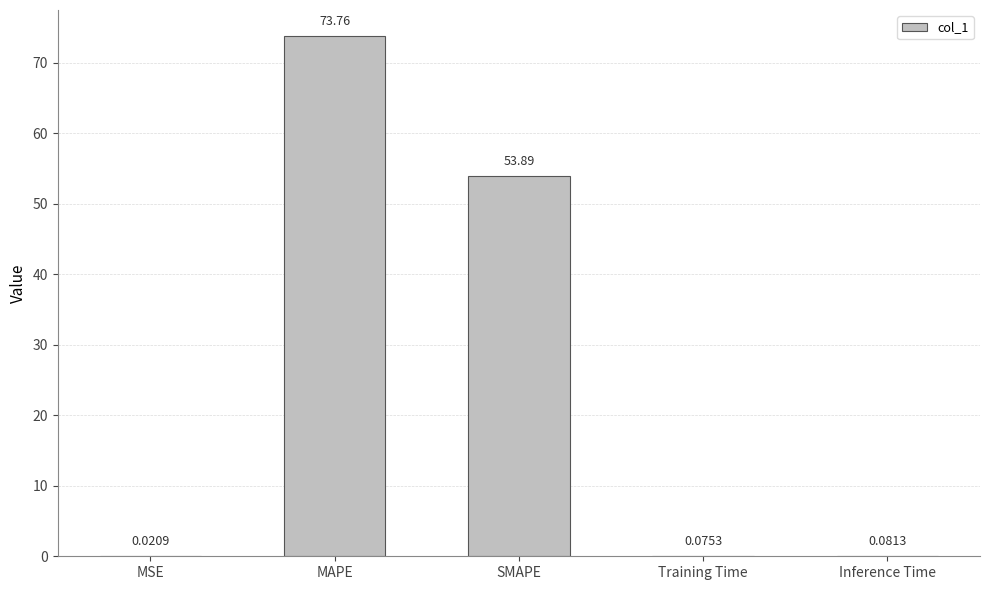

Which category has the highest value across all series?

MAPE